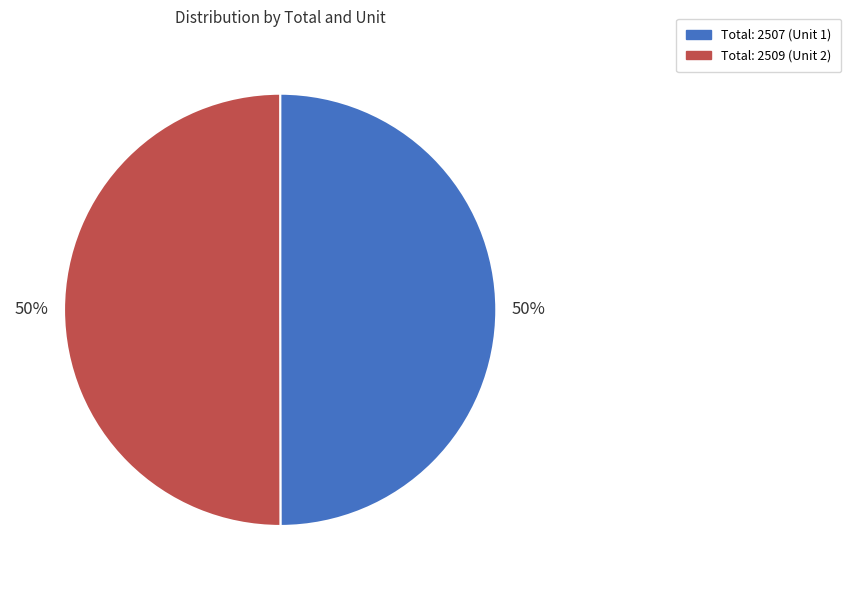

To the nearest percent, what is the average slice percentage?

50%